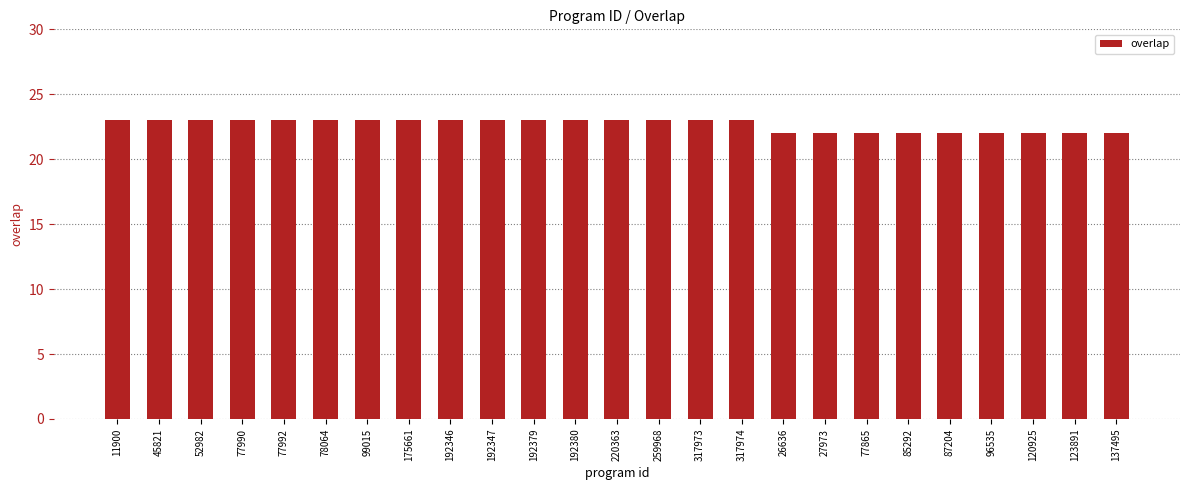

What is the sum of all values?

566